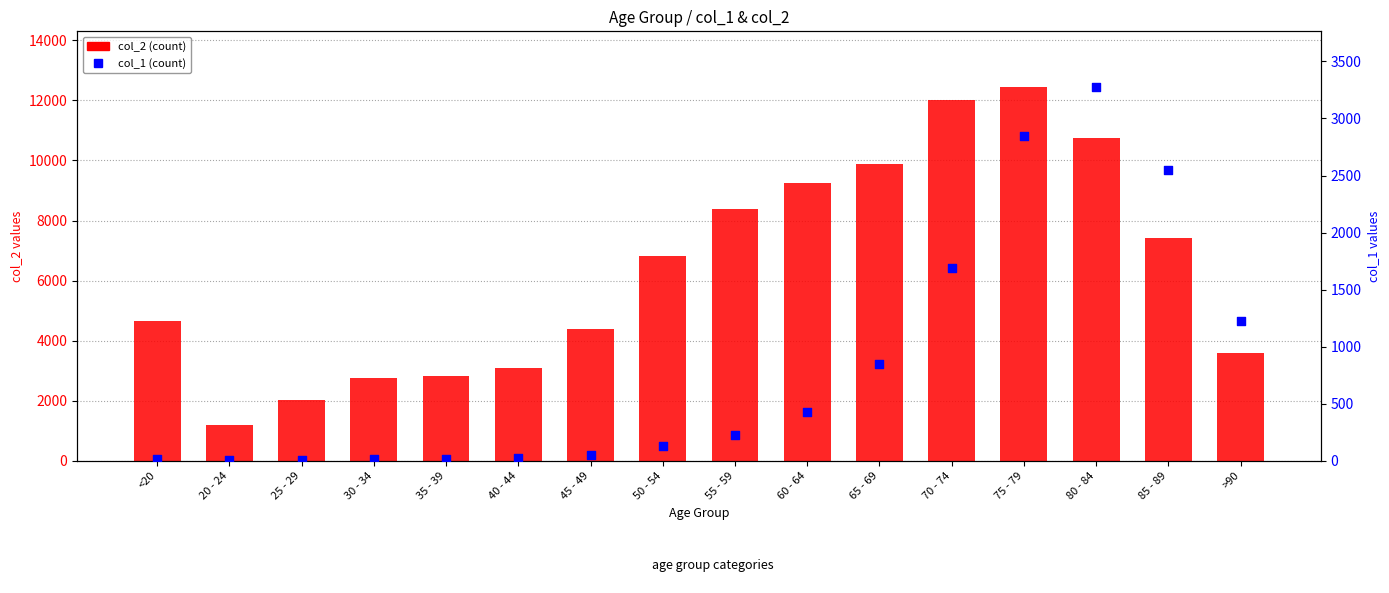

At how many categories does at least one series exceed 12110?

1